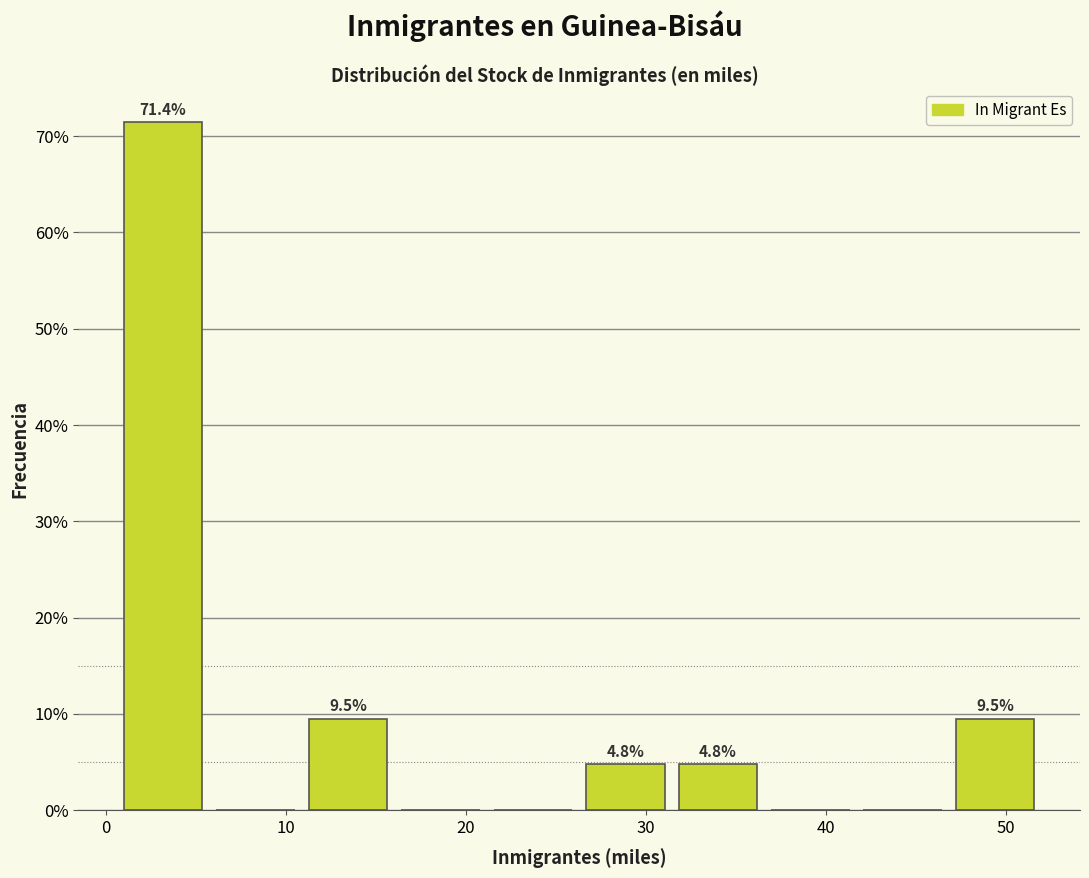

Which range on the x-axis has the tallest bar?

1 to 6